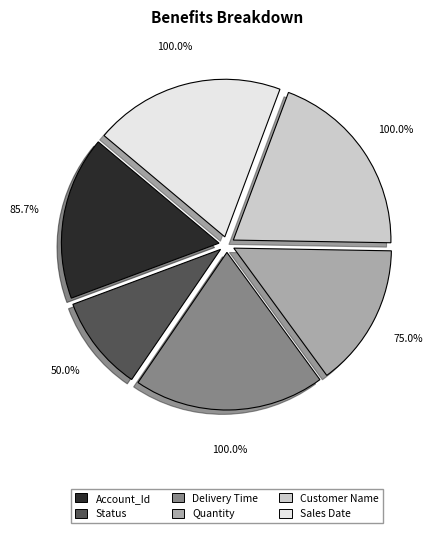

Count the number of slices in the pie.

6